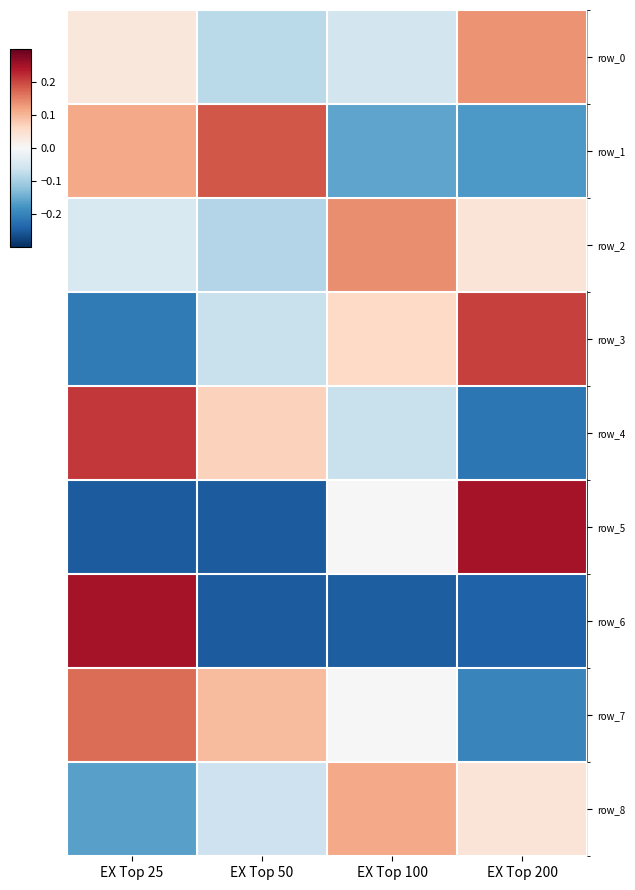

Reading left to right, transcribe all the data shown in this chart.

row_0: EX Top 25=0.0	EX Top 50=-0.1	EX Top 100=-0.1	EX Top 200=0.1
row_1: EX Top 25=0.1	EX Top 50=0.2	EX Top 100=-0.2	EX Top 200=-0.2
row_2: EX Top 25=-0.0	EX Top 50=-0.1	EX Top 100=0.1	EX Top 200=0.0
row_3: EX Top 25=-0.2	EX Top 50=-0.1	EX Top 100=0.1	EX Top 200=0.2
row_4: EX Top 25=0.2	EX Top 50=0.1	EX Top 100=-0.1	EX Top 200=-0.2
row_5: EX Top 25=-0.2	EX Top 50=-0.2	EX Top 100=0.0	EX Top 200=0.2
row_6: EX Top 25=0.2	EX Top 50=-0.2	EX Top 100=-0.2	EX Top 200=-0.2
row_7: EX Top 25=0.2	EX Top 50=0.1	EX Top 100=0.0	EX Top 200=-0.2
row_8: EX Top 25=-0.2	EX Top 50=-0.1	EX Top 100=0.1	EX Top 200=0.0